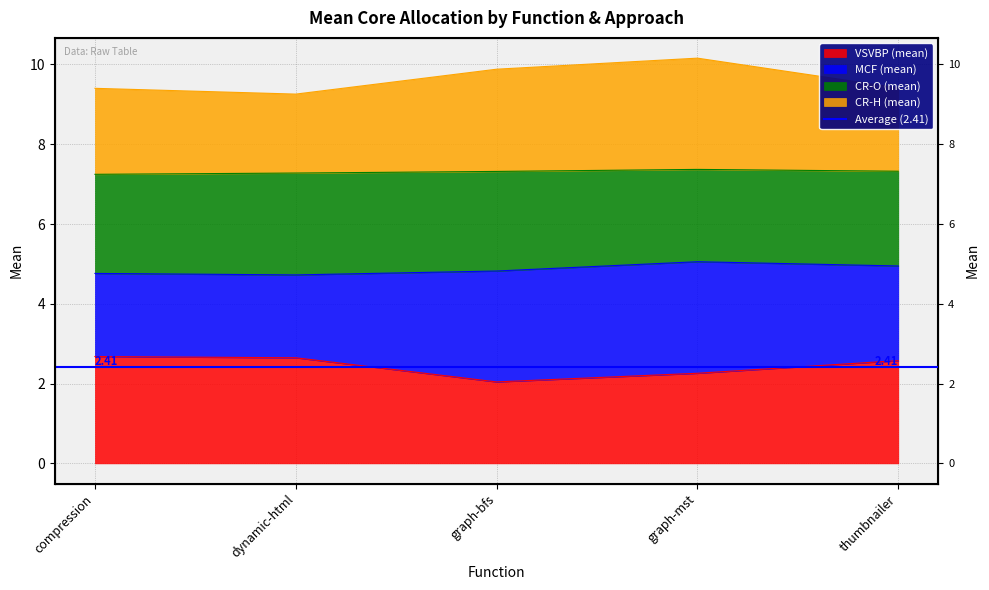

In CR-H (mean), how many points are higher than both neighbors (excluding endpoints)?

1